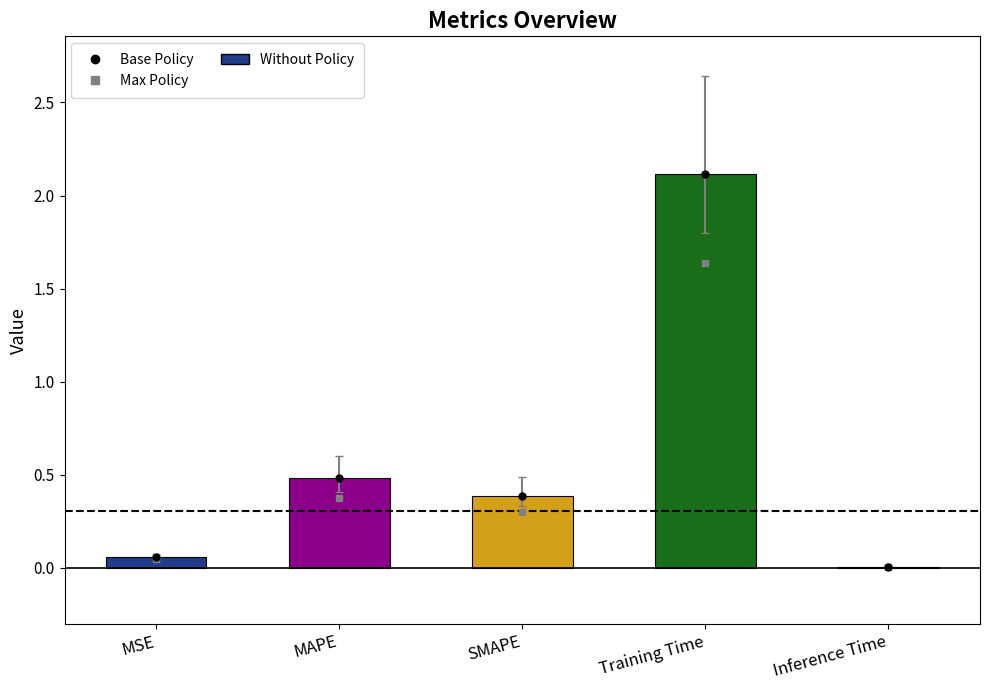

Which has a higher value, Training Time or SMAPE?

Training Time